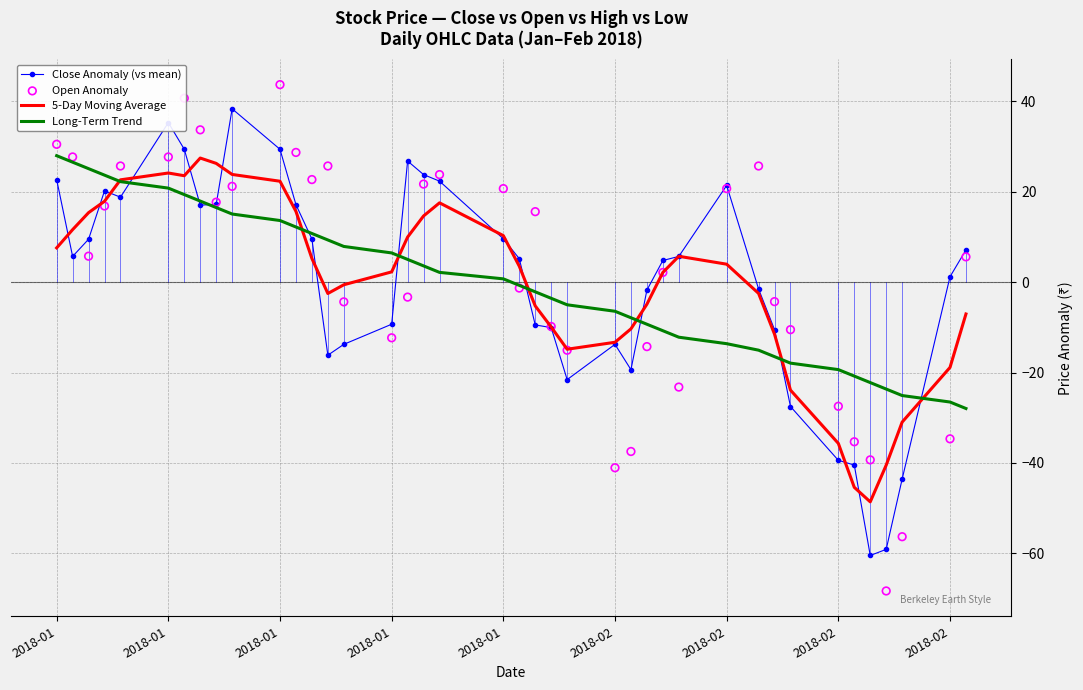

At how many categories does at least one series exceed -39?

40